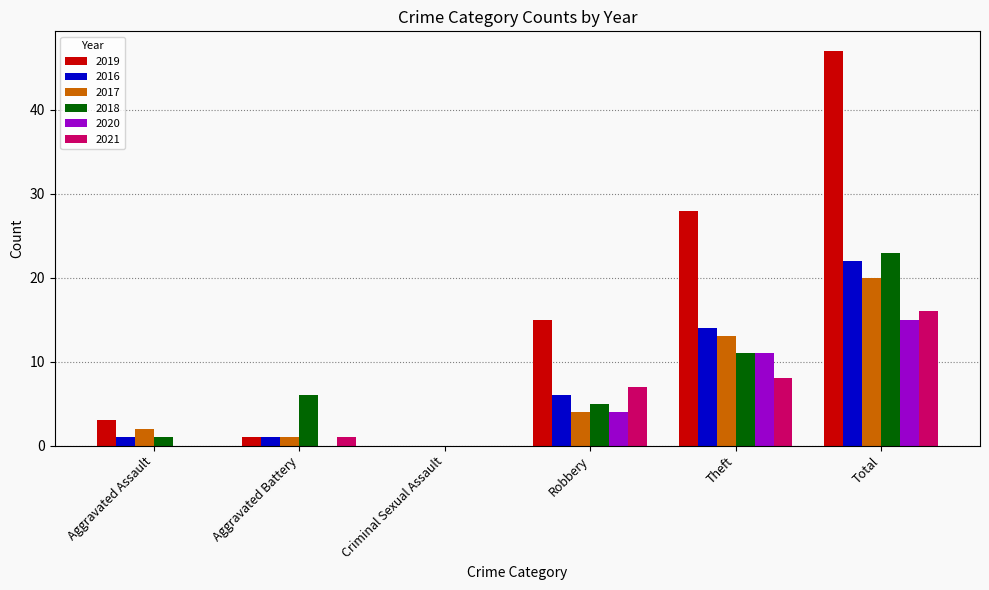

Between Aggravated Battery and Robbery, which series saw the biggest shift?

2019